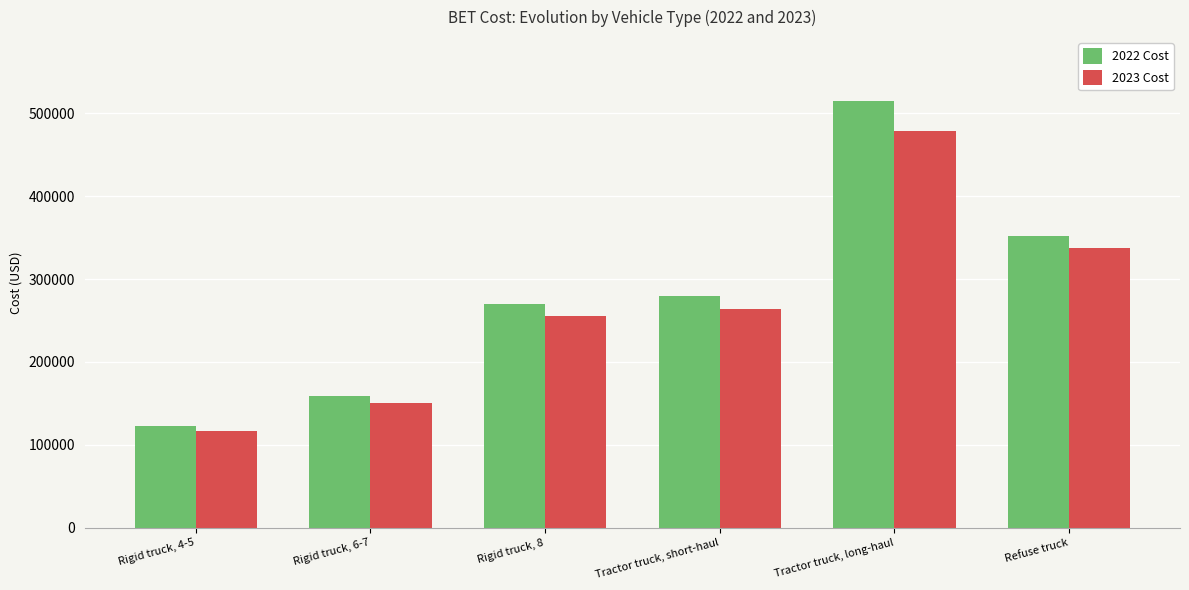

Reading left to right, extract all data points from this chart.

2022 Cost: 123014.0	159207.8	270108.8	279260.2	514693.0	352345.8
2023 Cost: 116891.1	150763.0	255656.8	263473.4	478374.4	336920.4